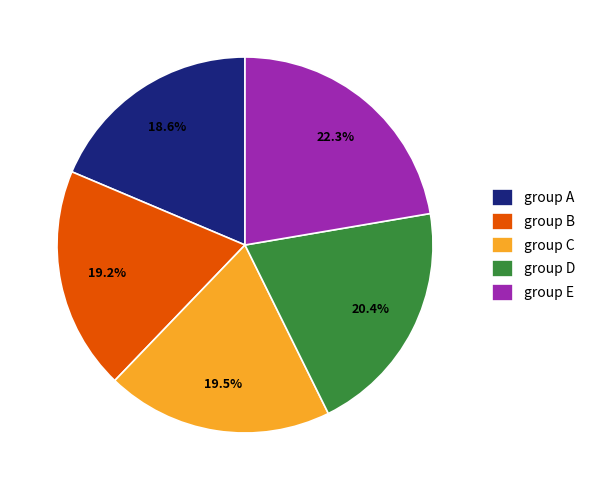

The group C slice represents 28% of the pie. True or false?

False